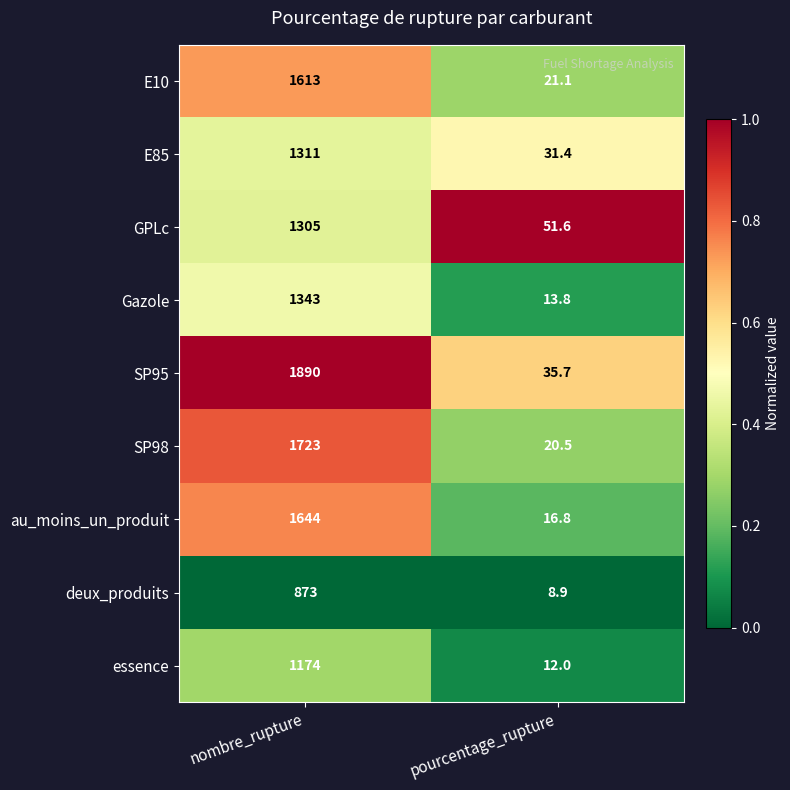

What is the maximum value shown in the chart?

1890.0